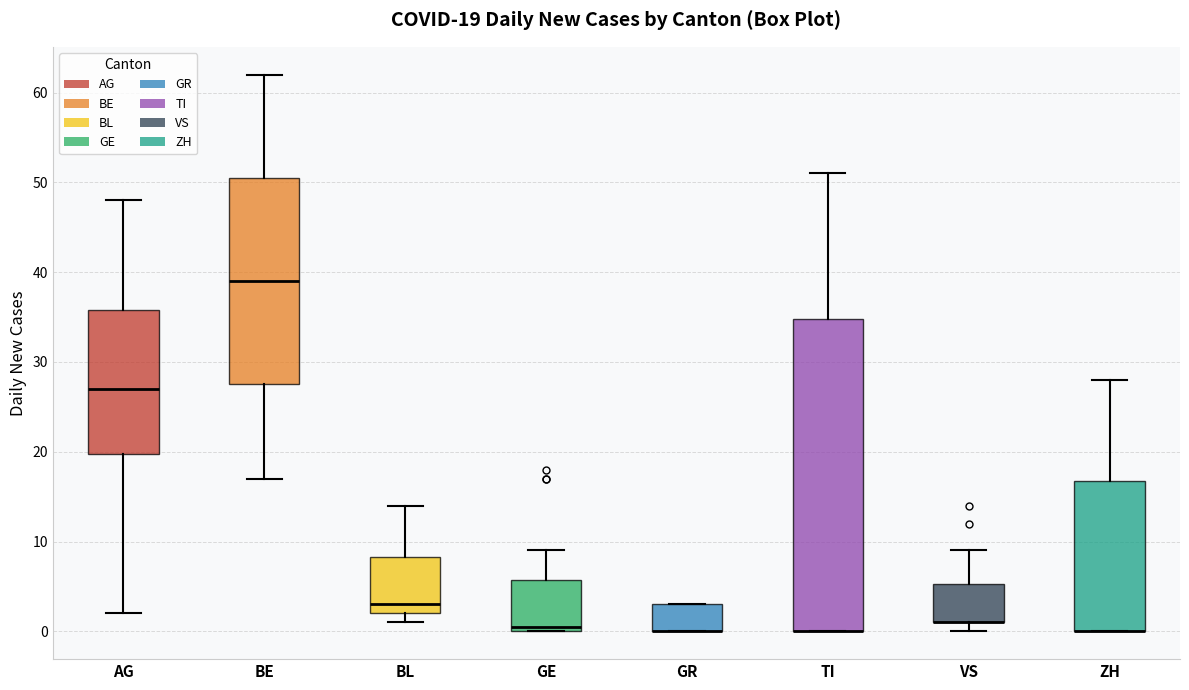

Comparing the boxes themselves (not the whiskers), which one is the tallest?

TI